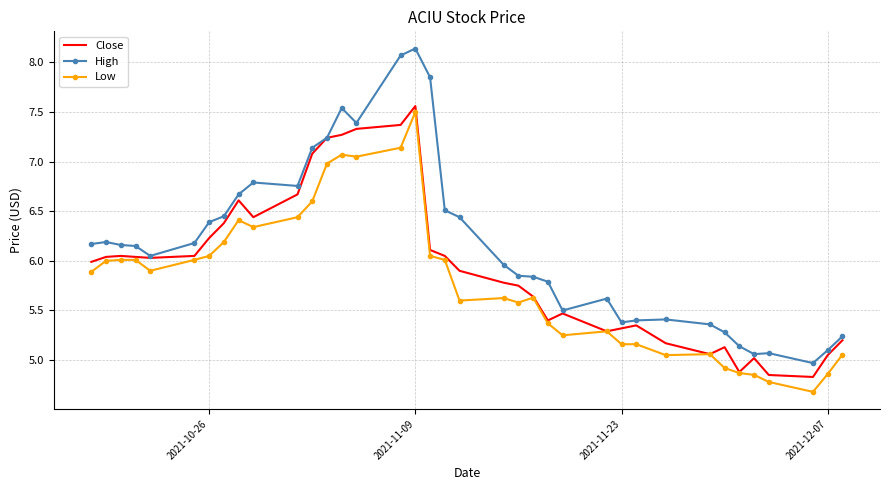

True or false: Low and High cross at least once.

False